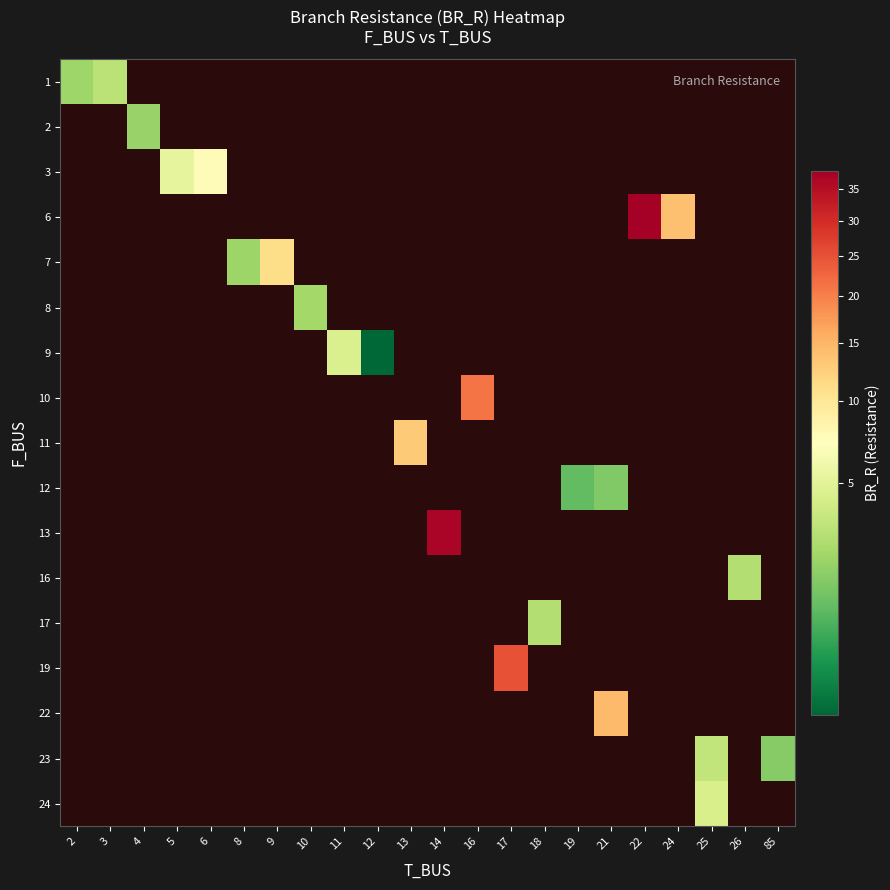

Is the value of row_10 at 26 greater than the value of row_8 at 21?

No